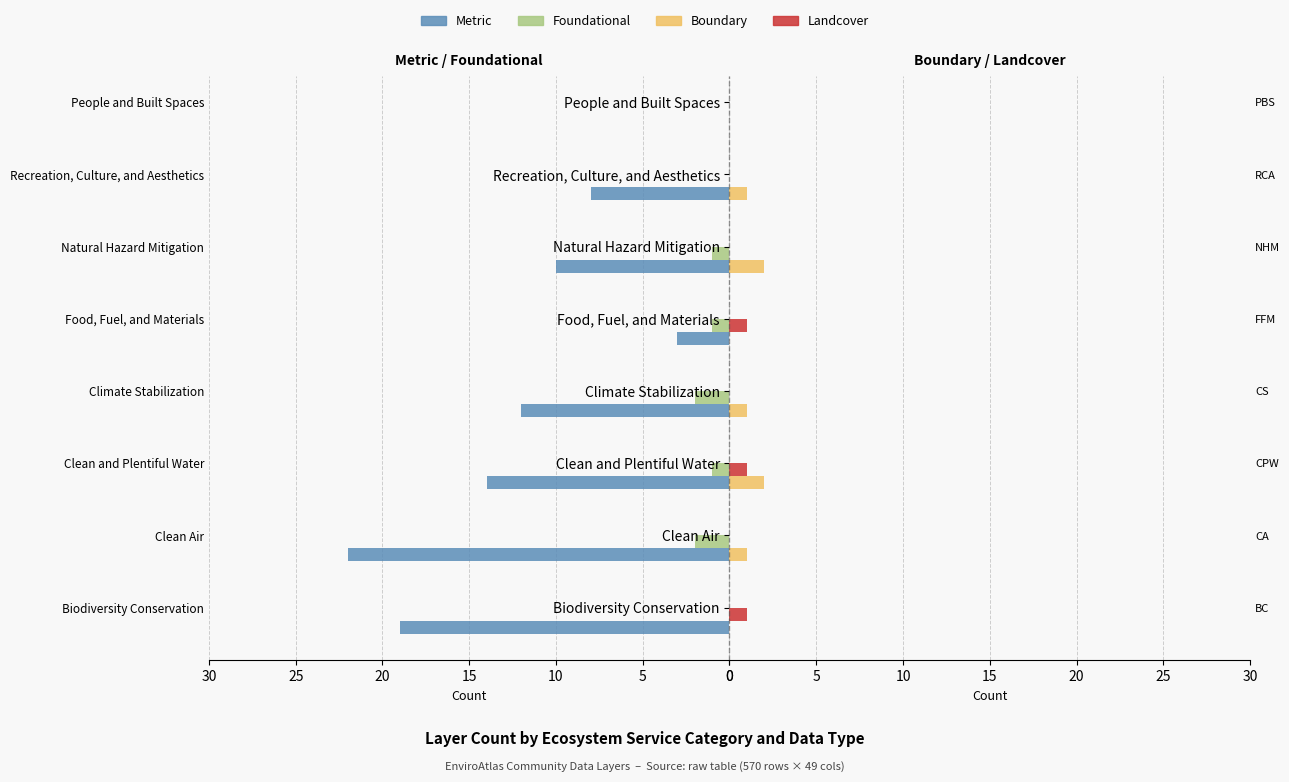

What position from the right is Clean and Plentiful Water?

6